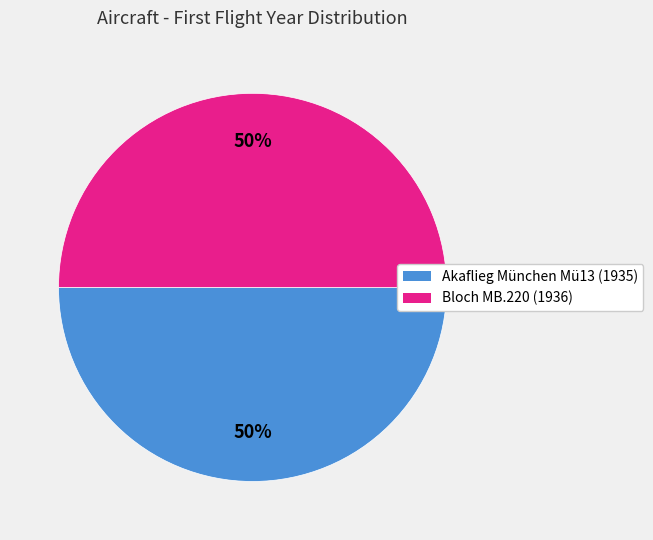

To the nearest percent, what is the combined percentage of Akaflieg München Mü13 and Bloch MB.220?

100%